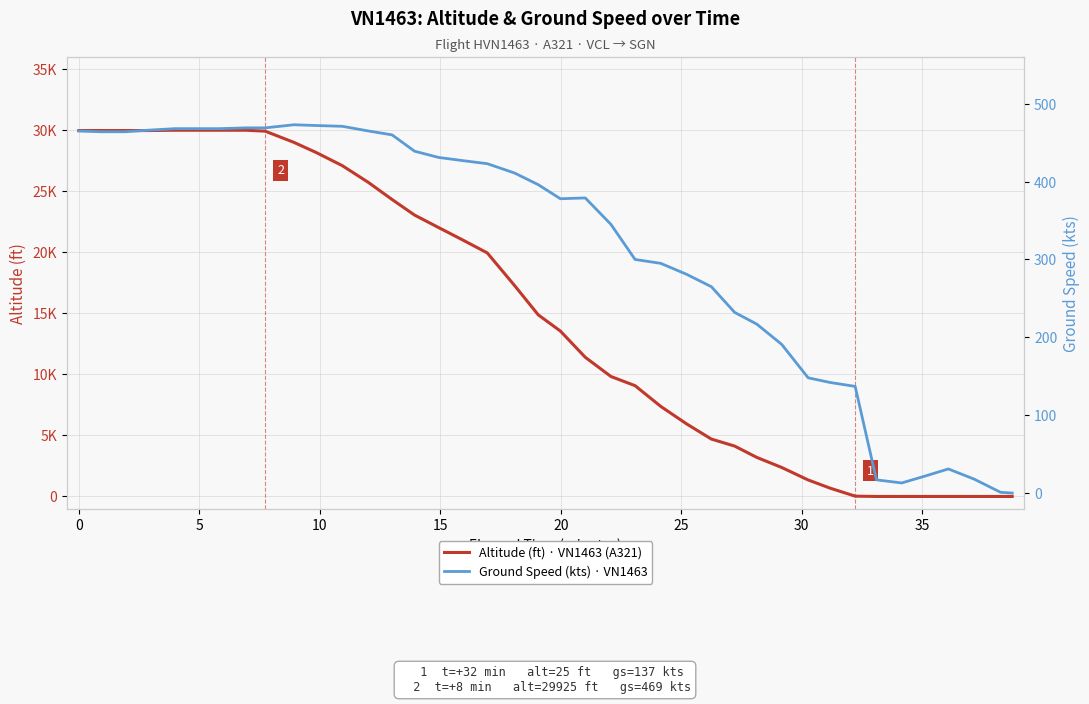

What is the maximum value for Altitude (ft) · VN1463 (A321)?

30000